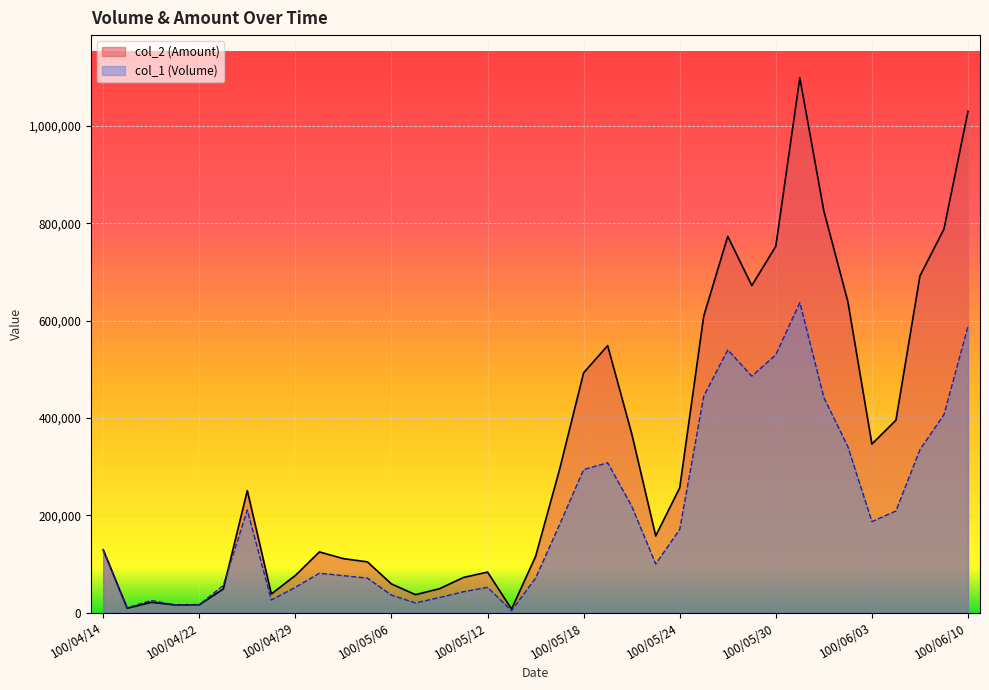

What are all the series names shown in the legend?

col_2 (Amount), col_1 (Volume)